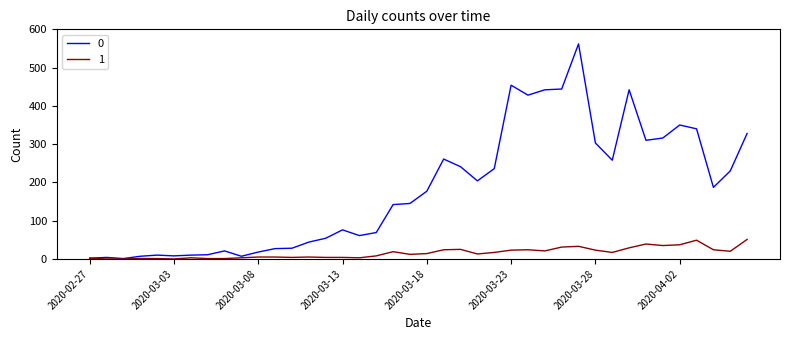

Rank the series by their maximum value, from highest to lowest.

0, 1